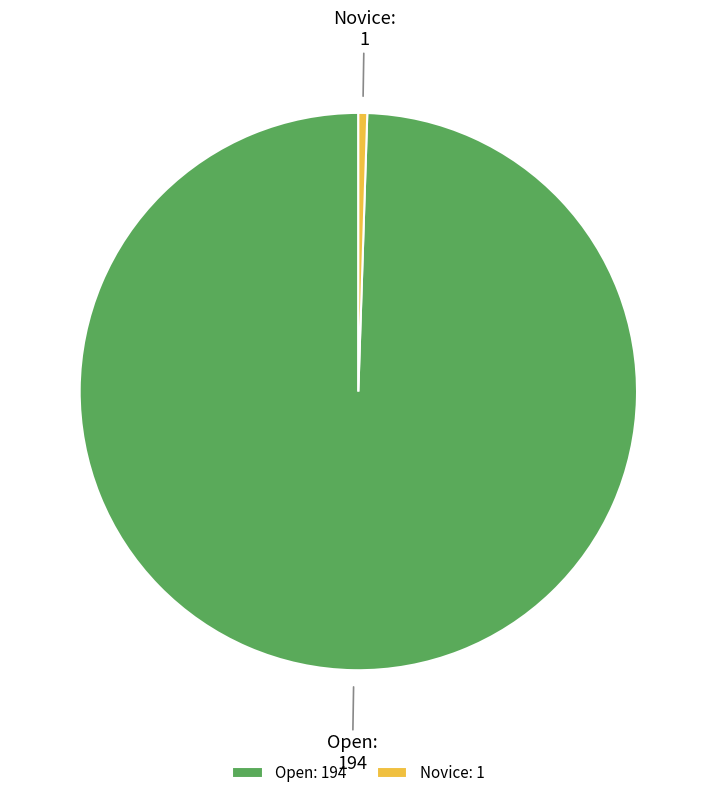

Does Open account for over 50% of the chart?

Yes